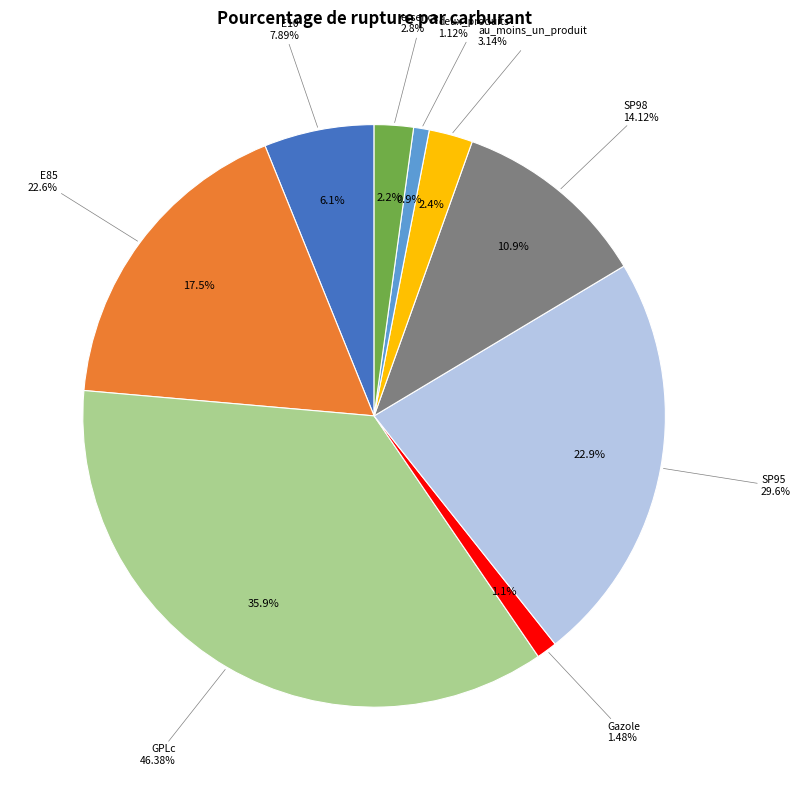

What is the change in value from SP98 to au_moins_un_produit?

-11.0